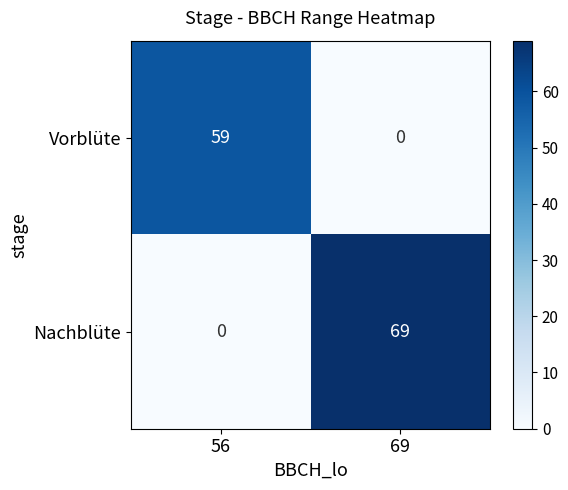

List the series in order of their overall mean, highest first.

Nachblüte, Vorblüte